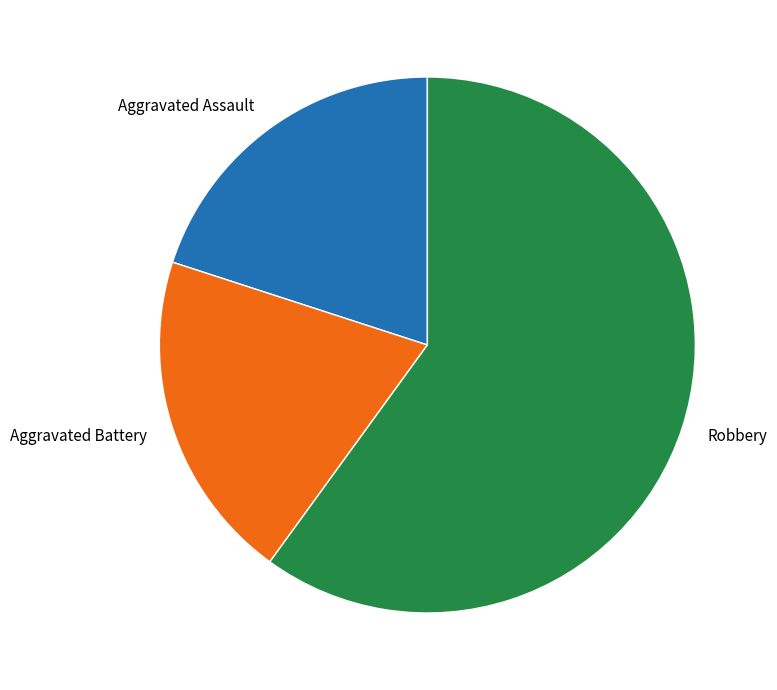

Which category accounts for the majority?

Robbery